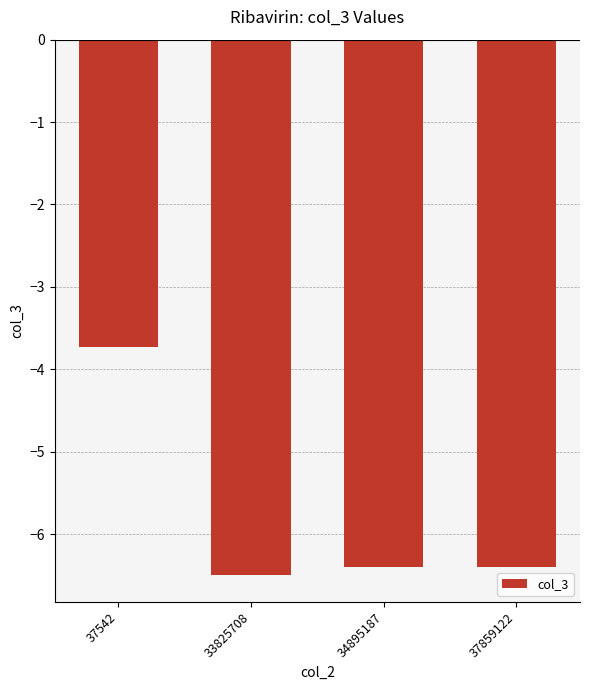

How many values are between -6 and -3?

1